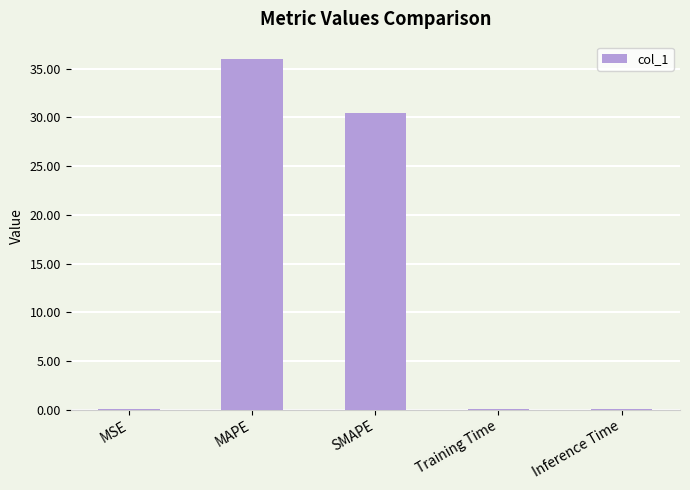

True or false: the data shows 49.1 at SMAPE.

False